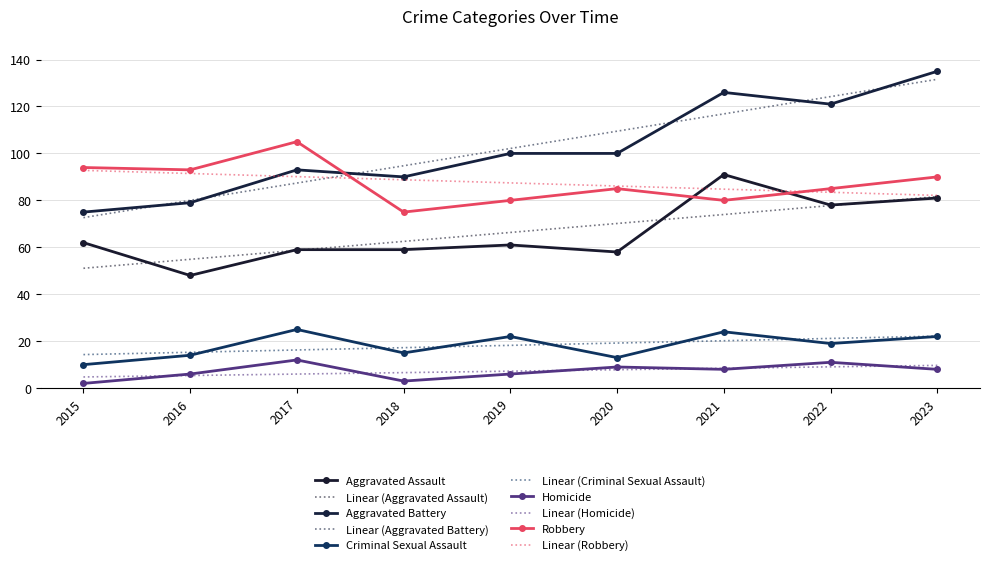

True or false: Aggravated Assault and Aggravated Battery cross at least once.

False